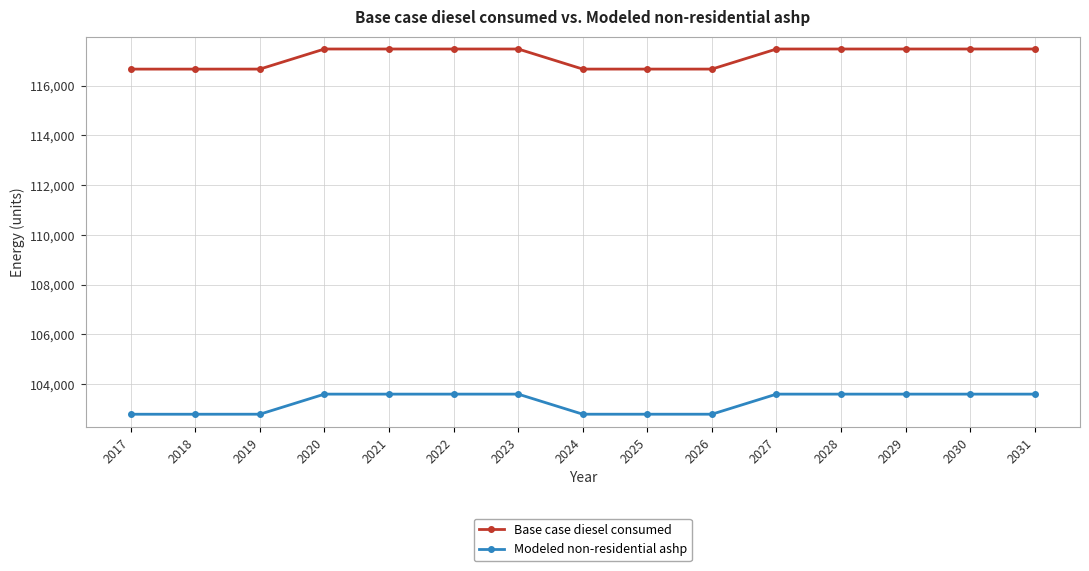

True or false: Base case diesel consumed has a value of 51373.0 at 2028.

False